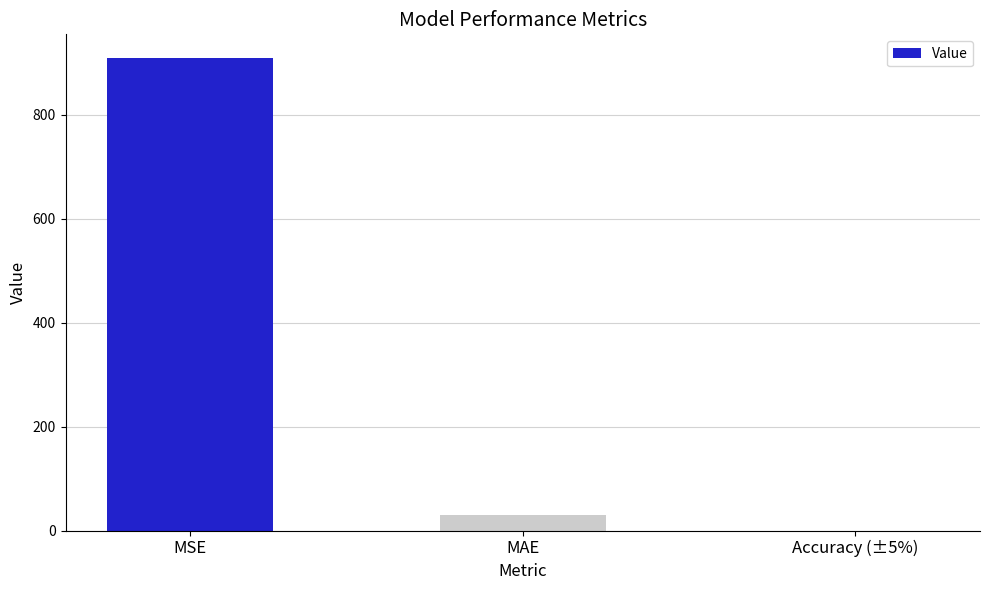

What is the change in value from MAE to Accuracy (±5%)?

-29.9